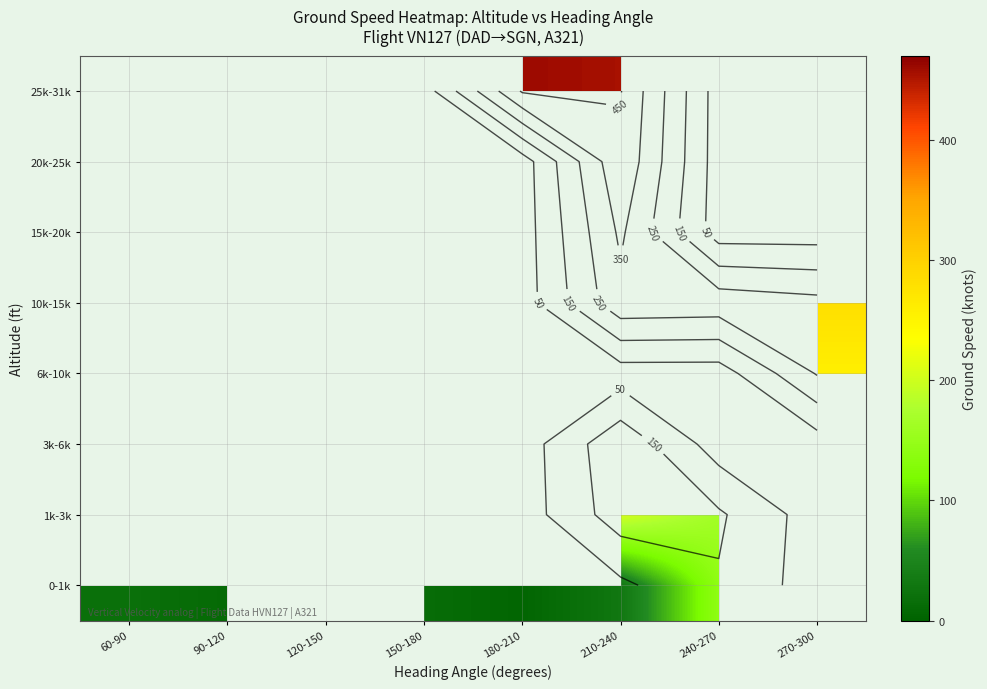

At which category does the chart reach its peak across all series?

180-210